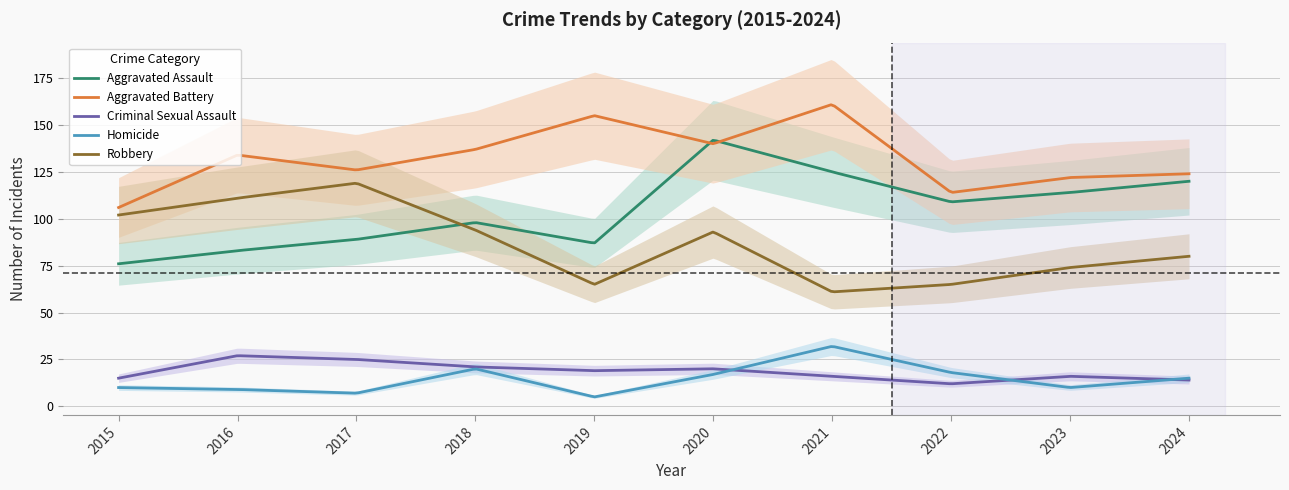

Reading left to right, list all the values displayed in this chart.

Aggravated Assault: 76	83	89	98	87	142	125	109	114	120
Aggravated Battery: 106	134	126	137	155	140	161	114	122	124
Criminal Sexual Assault: 15	27	25	21	19	20	16	12	16	14
Homicide: 10	9	7	20	5	17	32	18	10	15
Robbery: 102	111	119	94	65	93	61	65	74	80